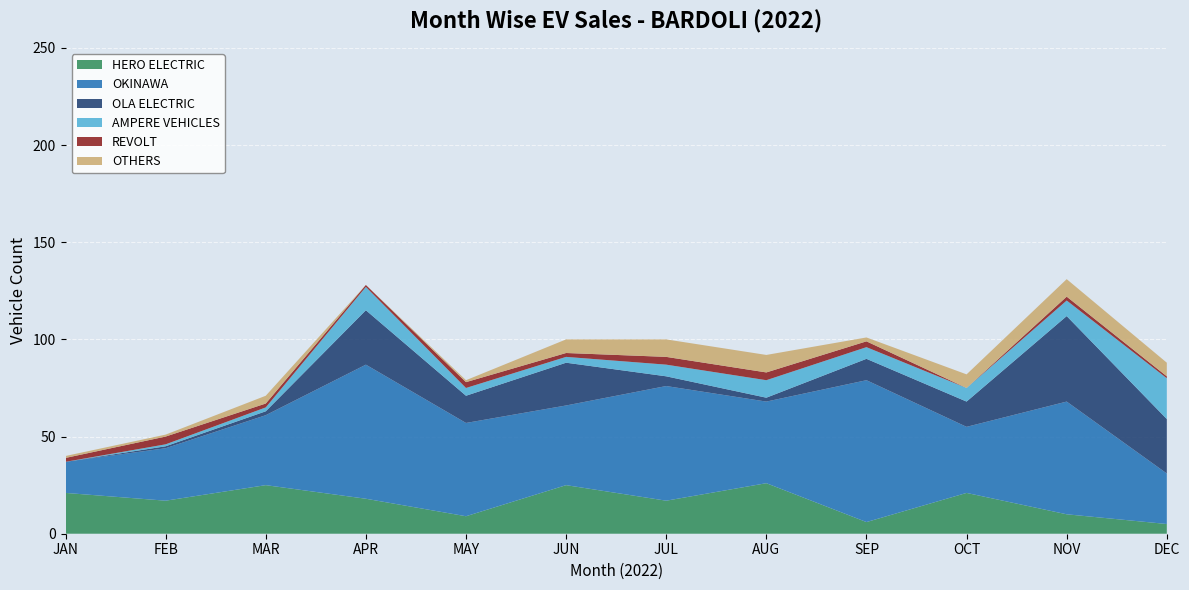

Reading right to left, transcribe all the data shown in this chart.

HERO ELECTRIC: DEC=5	NOV=10	OCT=21	SEP=6	AUG=26	JUL=17	JUN=25	MAY=9	APR=18	MAR=25	FEB=17	JAN=21
OKINAWA: DEC=26	NOV=58	OCT=34	SEP=73	AUG=42	JUL=59	JUN=41	MAY=48	APR=69	MAR=36	FEB=27	JAN=16
OLA ELECTRIC: DEC=28	NOV=44	OCT=13	SEP=11	AUG=2	JUL=5	JUN=22	MAY=14	APR=28	MAR=2	FEB=1	JAN=0
AMPERE VEHICLES: DEC=21	NOV=8	OCT=7	SEP=6	AUG=9	JUL=6	JUN=3	MAY=4	APR=12	MAR=2	FEB=1	JAN=0
REVOLT: DEC=1	NOV=2	OCT=0	SEP=3	AUG=4	JUL=4	JUN=2	MAY=3	APR=1	MAR=2	FEB=4	JAN=2
OTHERS: DEC=7	NOV=9	OCT=7	SEP=2	AUG=9	JUL=9	JUN=7	MAY=1	APR=0	MAR=4	FEB=1	JAN=1